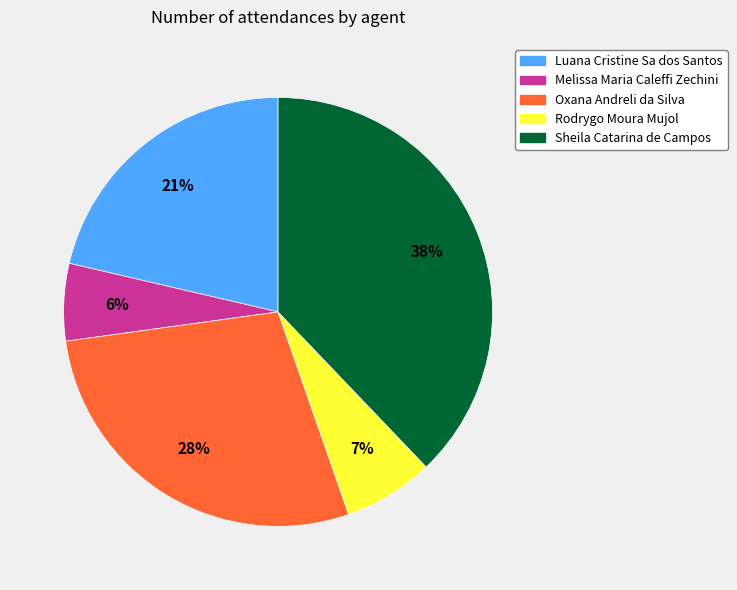

Rank the categories by value from highest to lowest.

Sheila Catarina de Campos, Oxana Andreli da Silva, Luana Cristine Sa dos Santos, Rodrygo Moura Mujol, Melissa Maria Caleffi Zechini